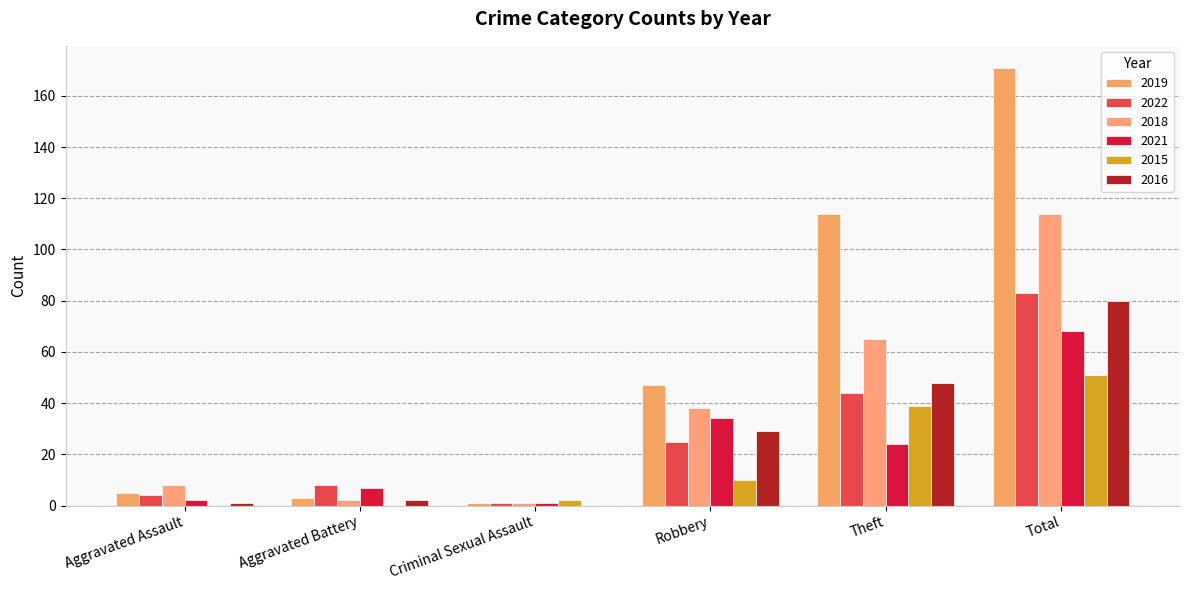

At which label does 2022 first exceed 25?

Theft